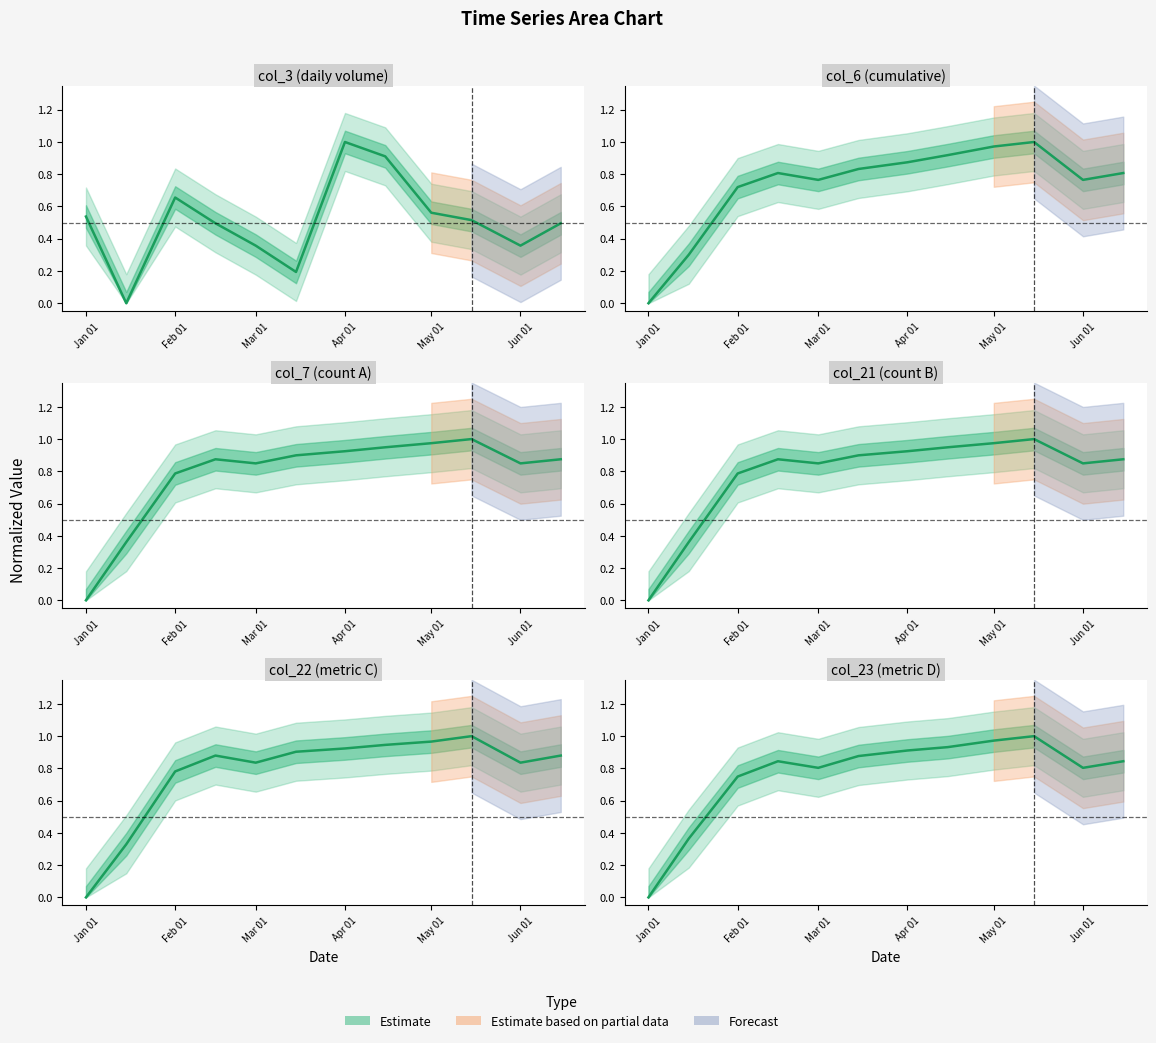

At Jan 01, list the series in order from smallest to largest.

col_6, col_7, col_21, col_22, col_23, col_3